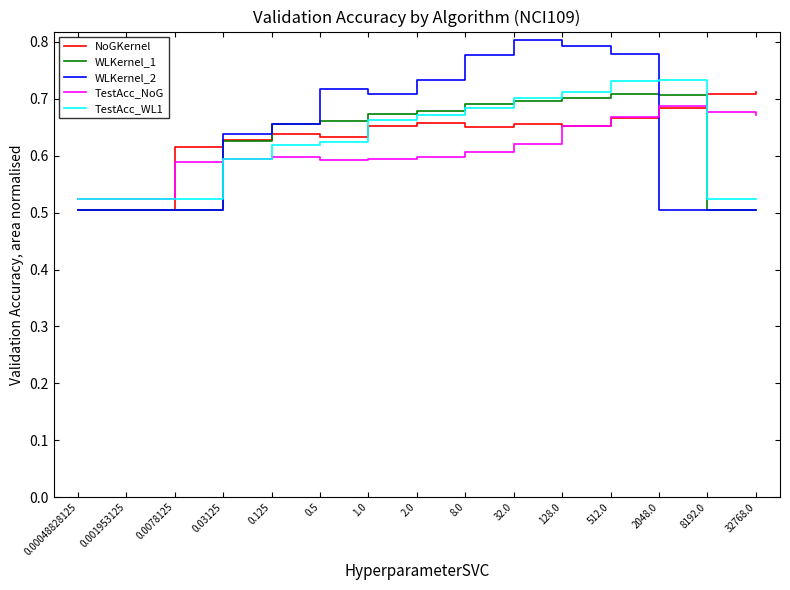

Is the value of TestAcc_WL1 at 2048.0 greater than the value of NoGKernel at 8192.0?

Yes